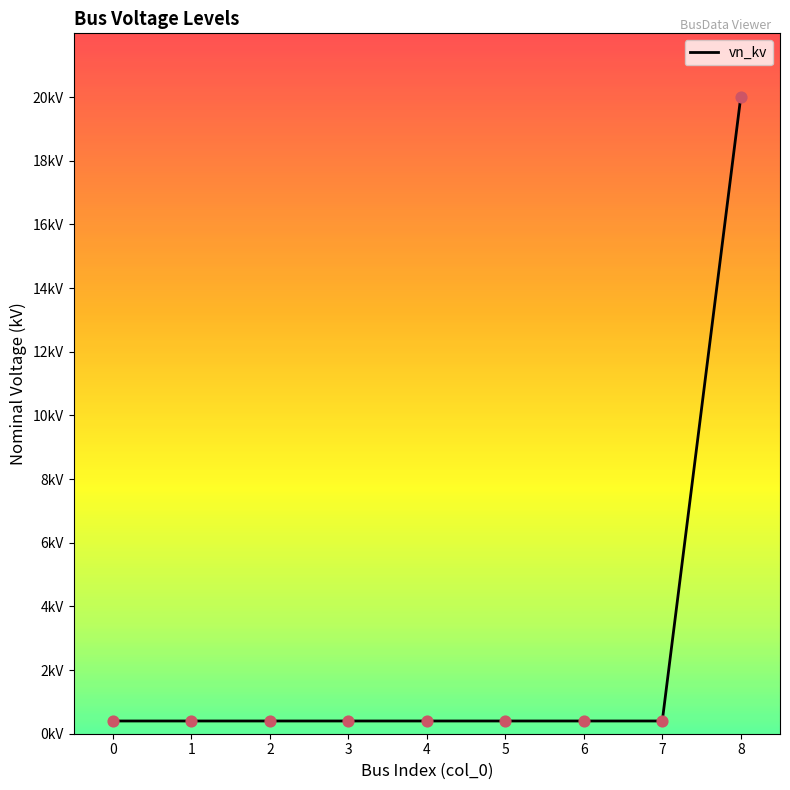

Between 2 and 1, which is larger?

2